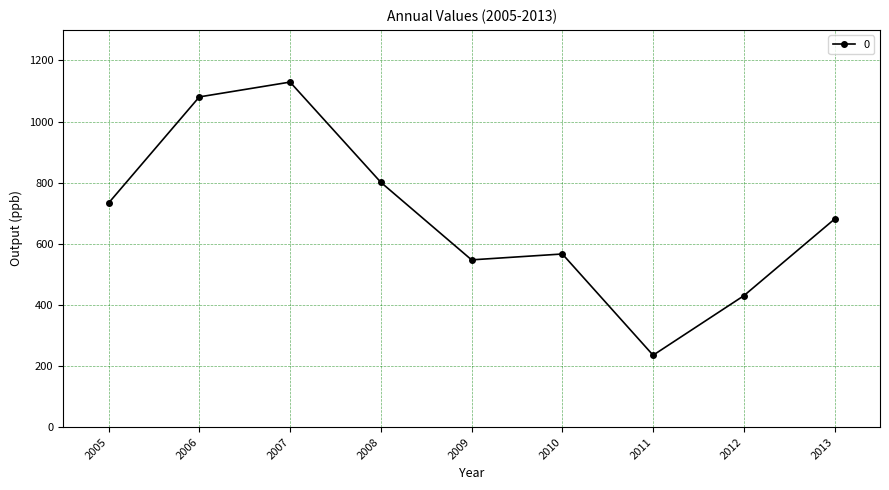

Which label corresponds to the smallest value in the chart?

2011